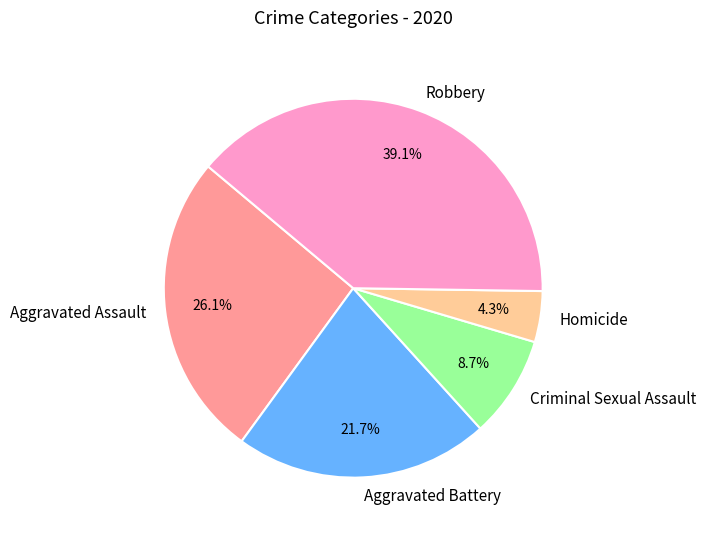

To the nearest percent, what is the combined percentage of Homicide and Robbery?

43%